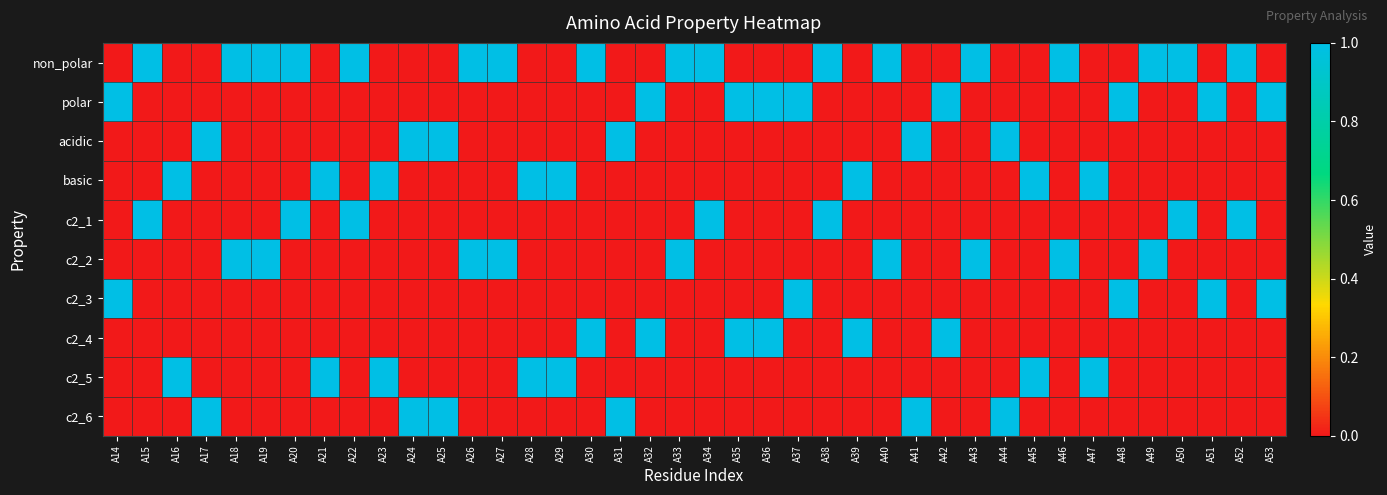

How many data points does each series have?

40